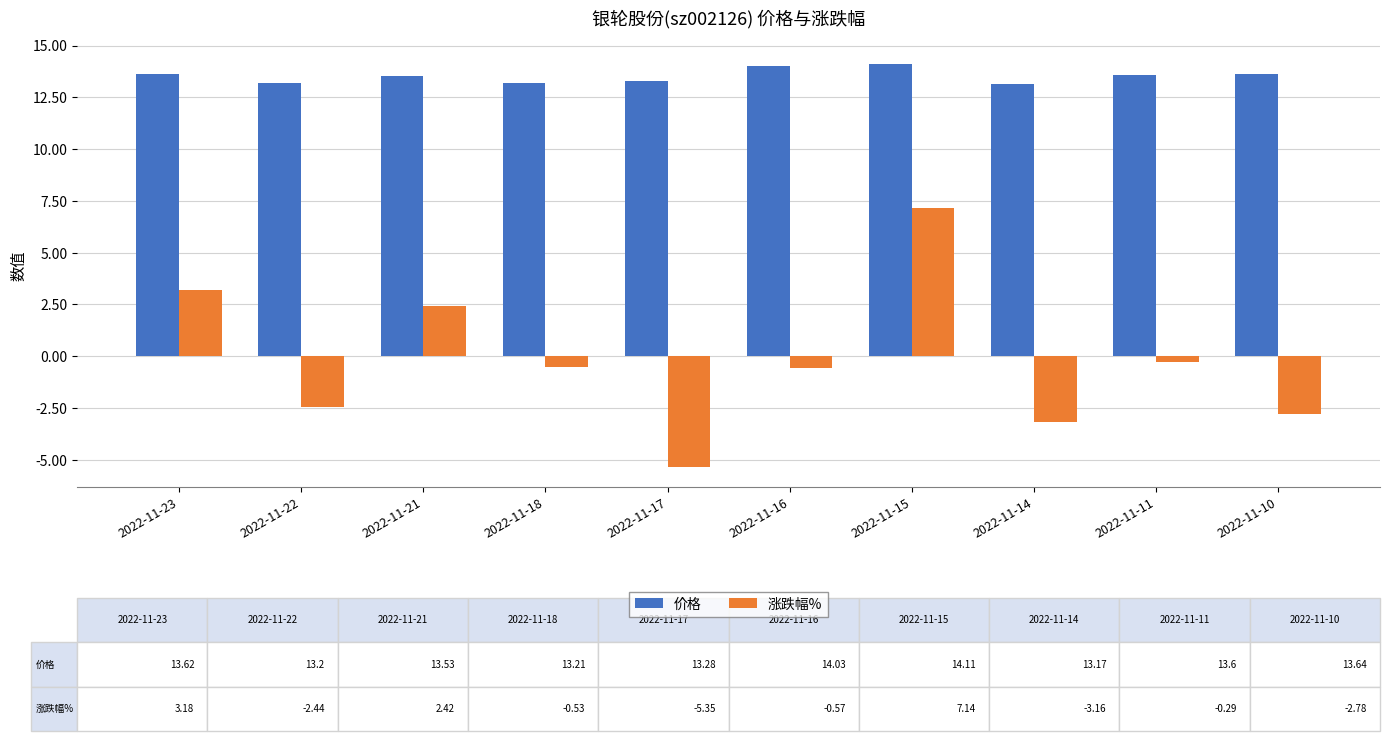

What are all the series names shown in the legend?

价格, 涨跌幅%